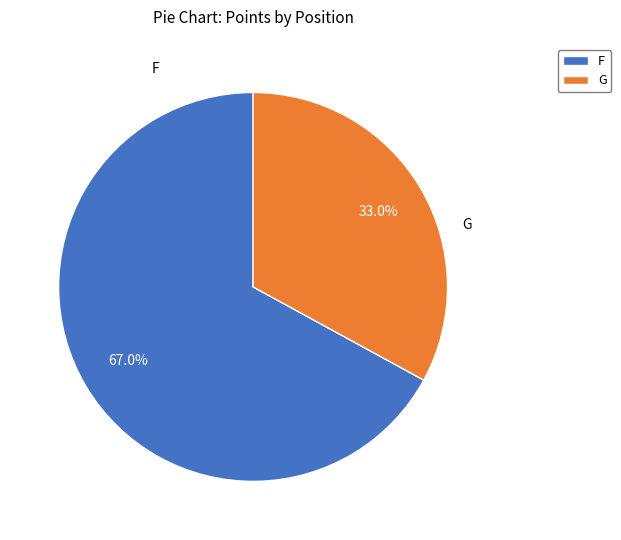

Which category has the smallest portion of the pie?

G